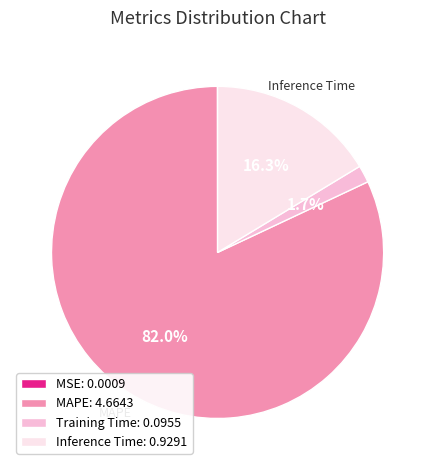

What is the total percentage of Inference Time: 0.9291 and MAPE: 4.6643?

98.3%